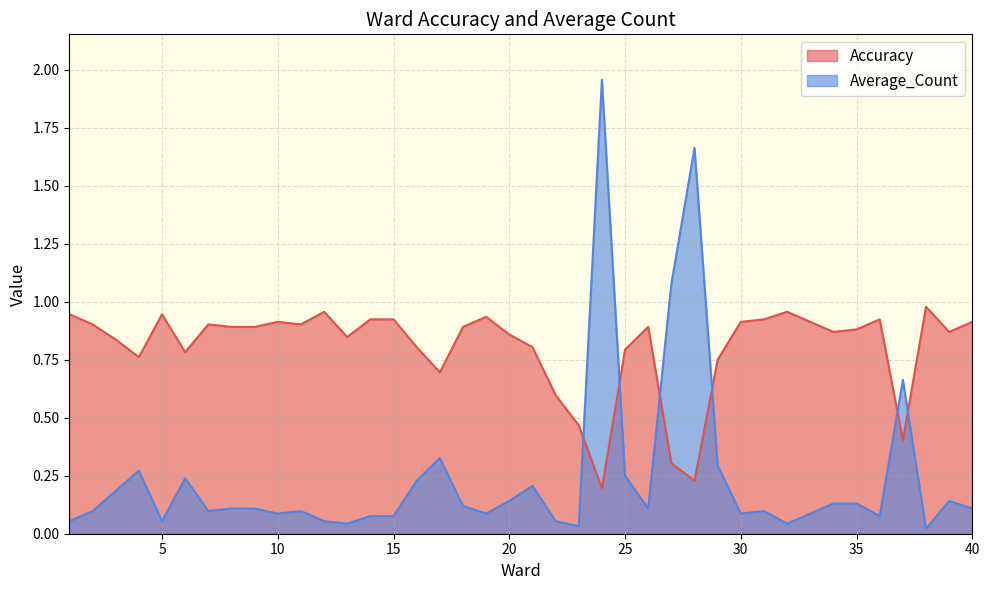

The Accuracy series shows 1.4 at 8. True or false?

False